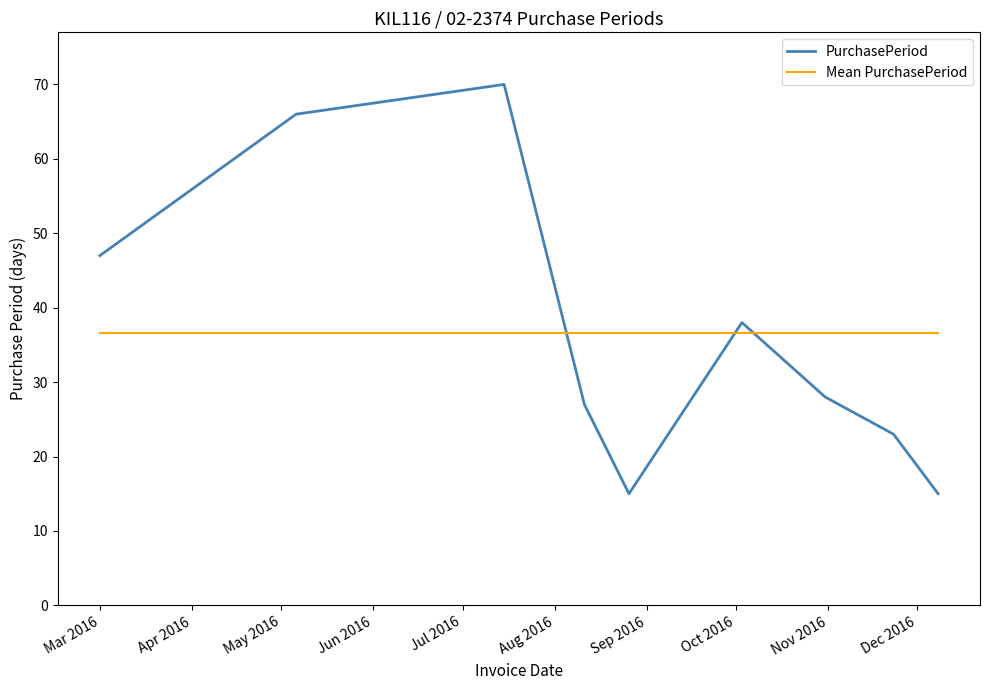

Rank the series by their maximum value, from highest to lowest.

PurchasePeriod, Mean PurchasePeriod